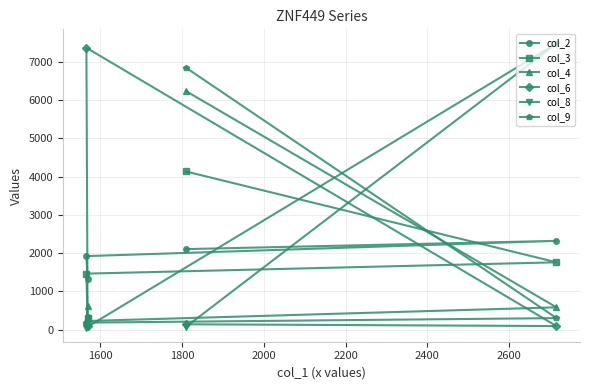

In col_6, how many points are higher than both neighbors (excluding endpoints)?

1